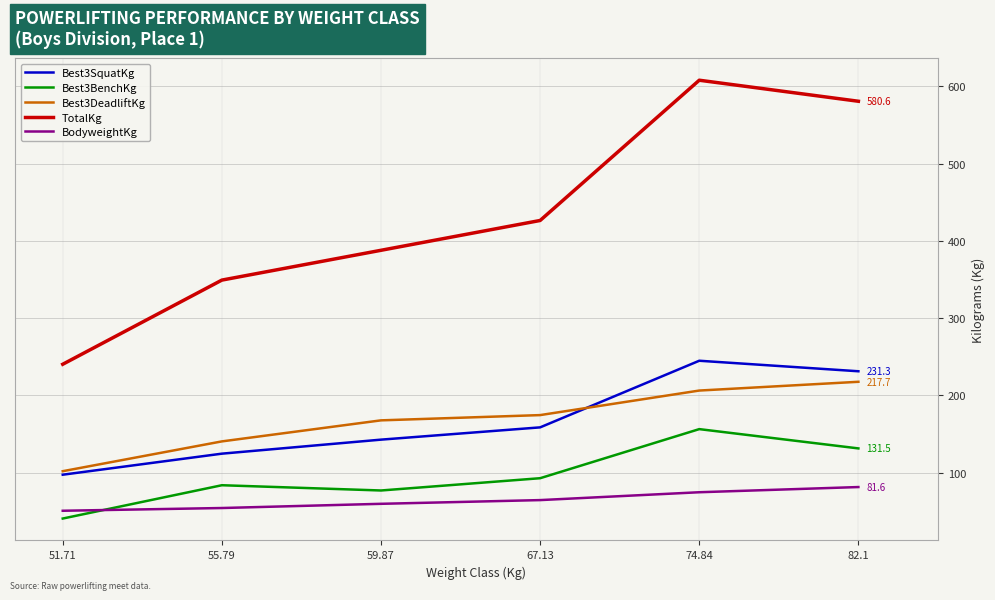

Where is the first local minimum for Best3BenchKg?

59.87